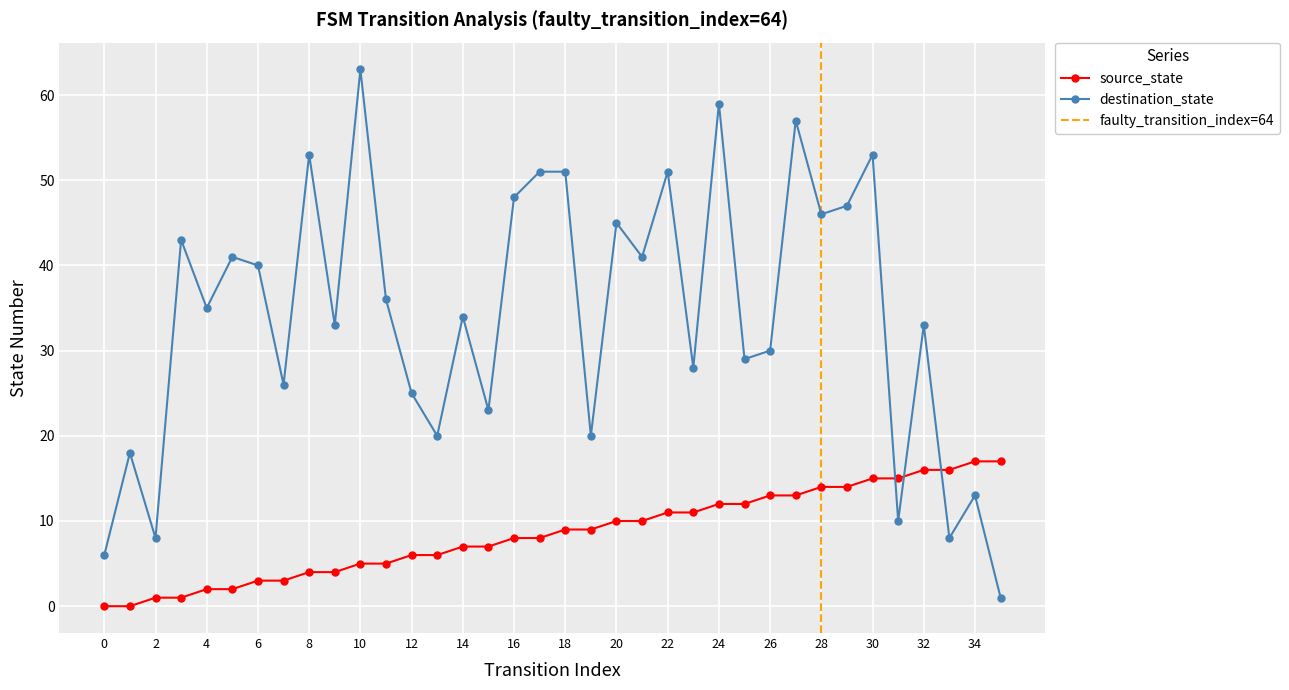

How many interior local valleys does the destination_state series have?

13